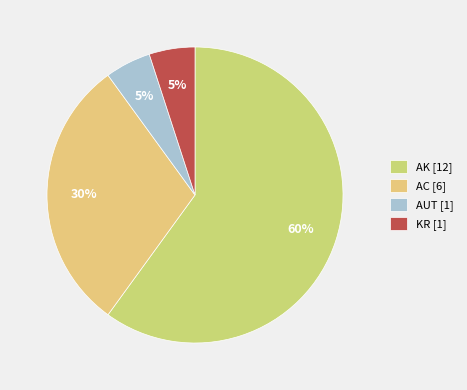

How many slices are in this pie chart?

4